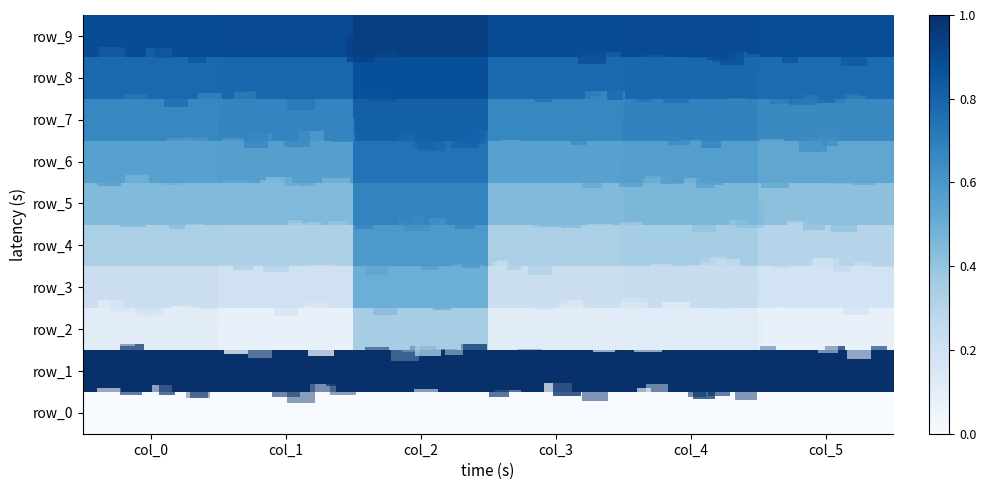

At col_2, list the series in order from smallest to largest.

row_0, row_2, row_3, row_4, row_5, row_6, row_7, row_8, row_9, row_1